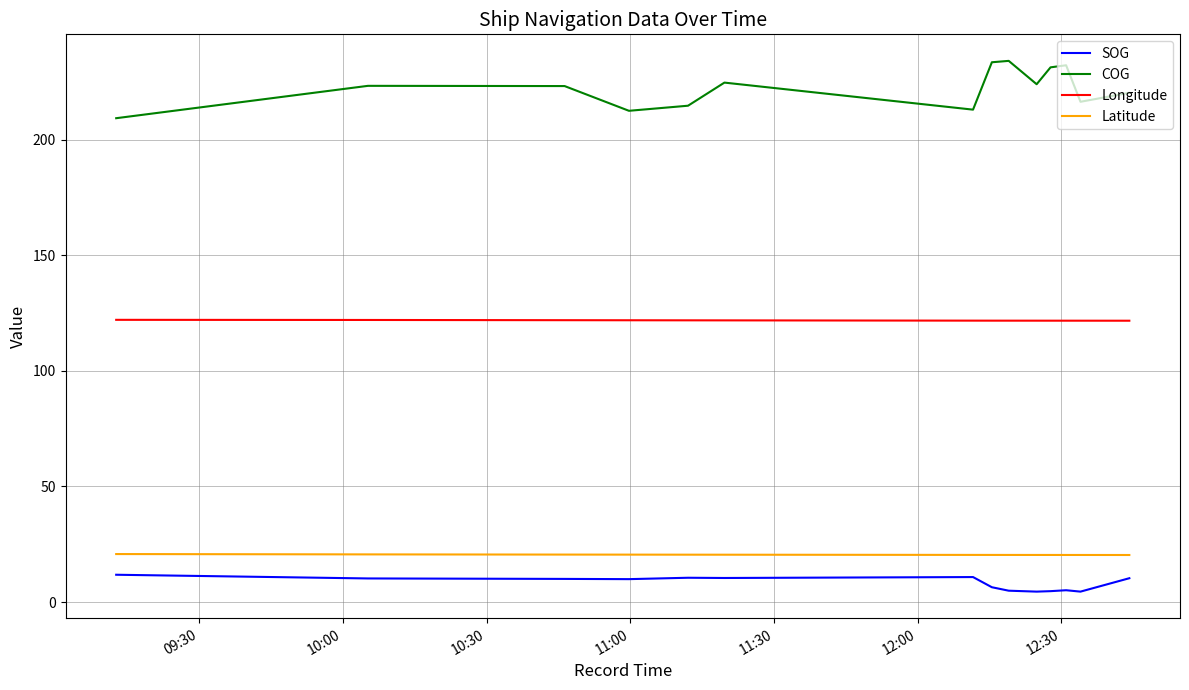

Is this an area chart (filled region under the line)?

No